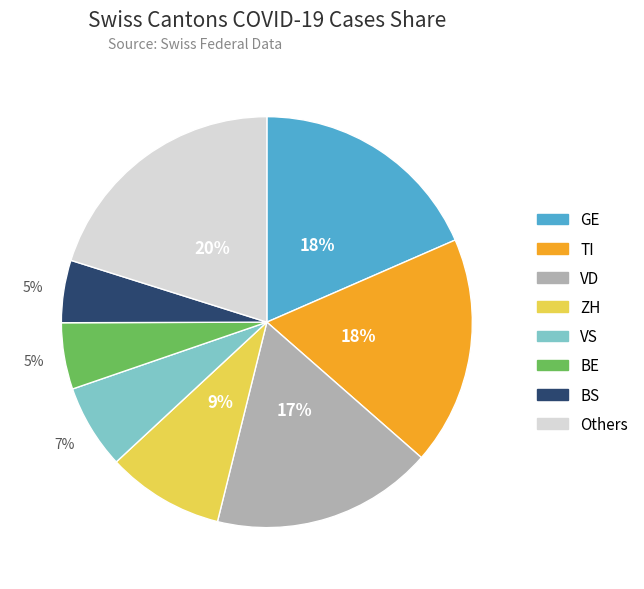

To the nearest percent, what is the difference between the largest and smallest slice percentages?

15%